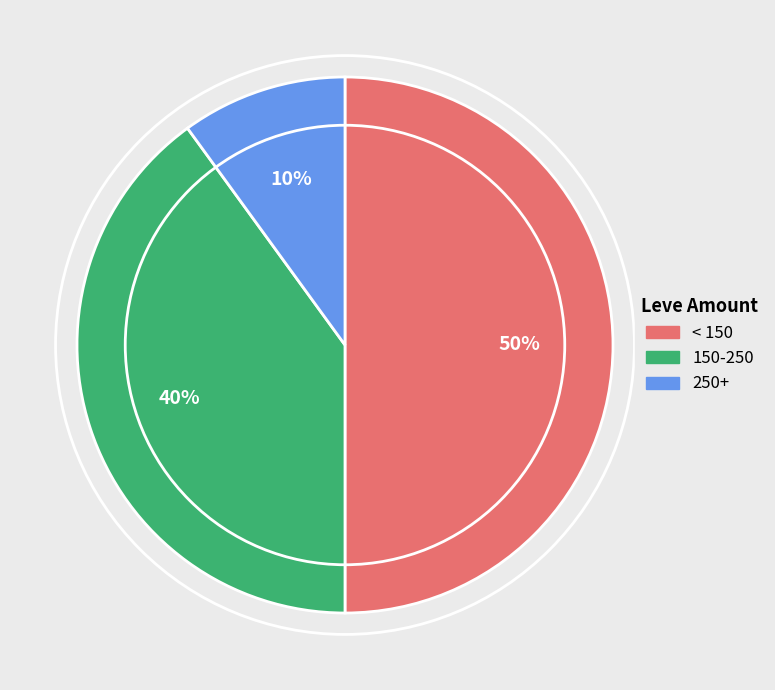

How many slices are in this pie chart?

3